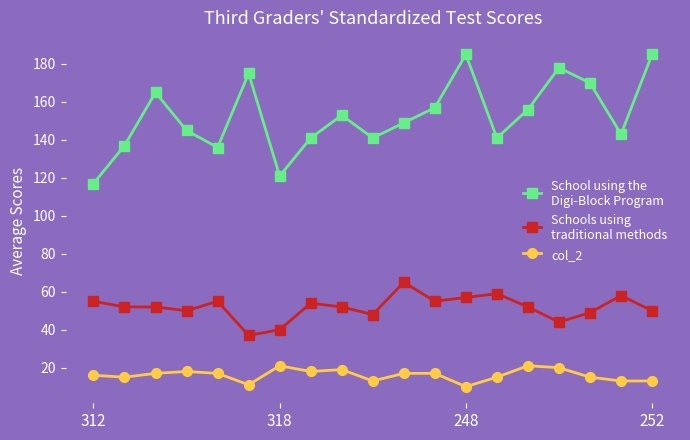

What is the smallest value displayed?

10